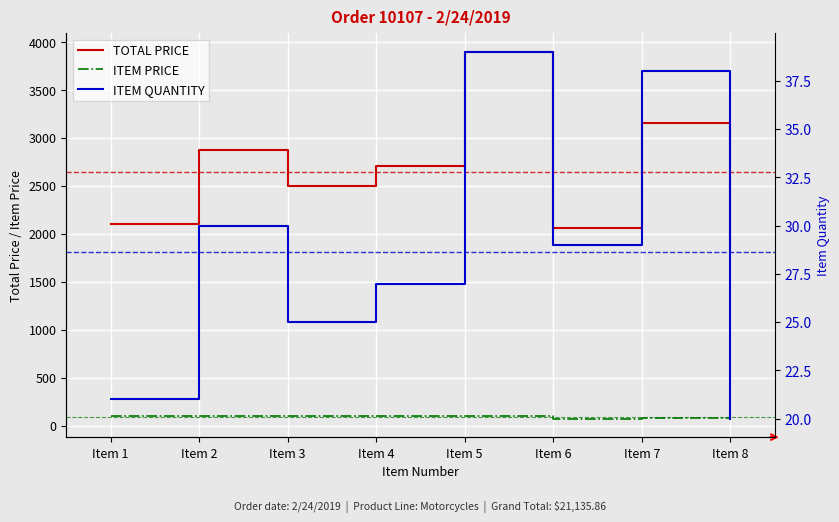

Is the value of TOTAL PRICE at Item 8 greater than the value of ITEM PRICE at Item 5?

Yes